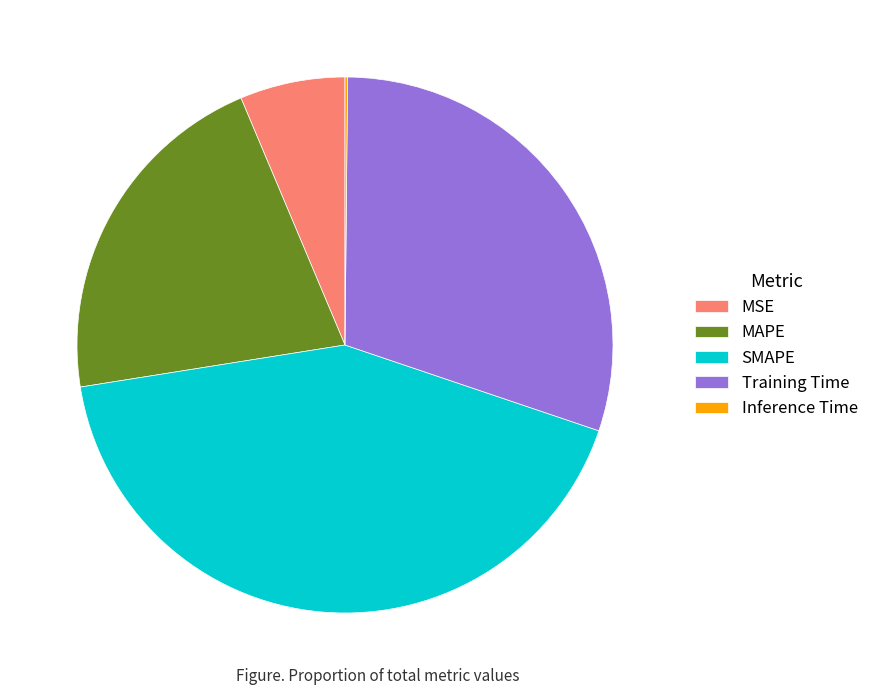

Between Training Time and MAPE, which is larger?

Training Time